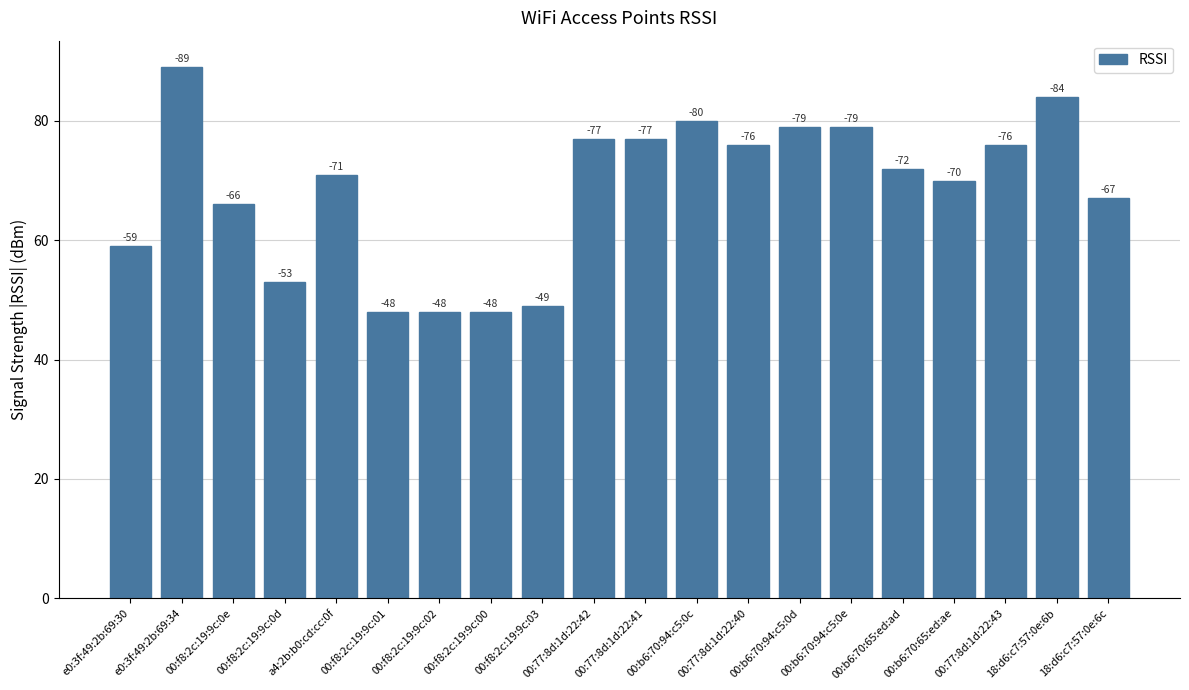

Is it true that the value at e0:3f:49:2b:69:34 is 159?

False